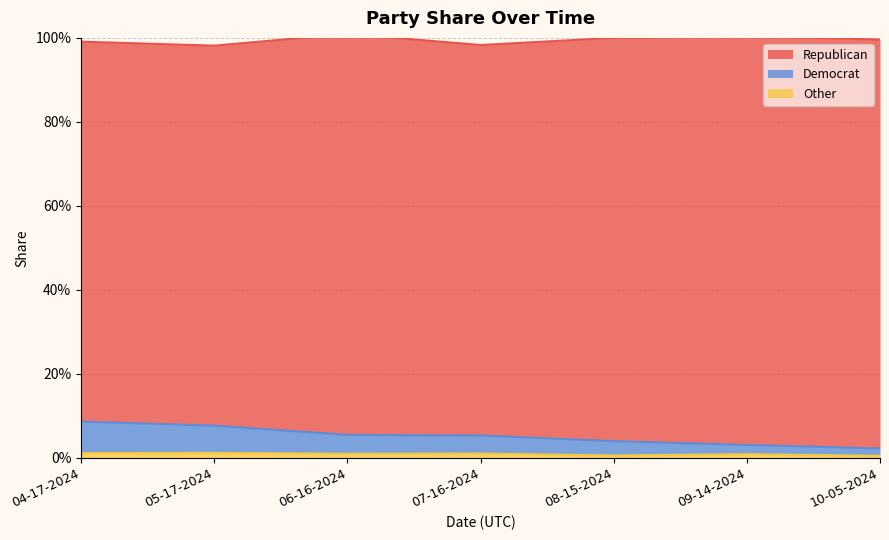

At which label does Other reach its peak?

05-17-2024